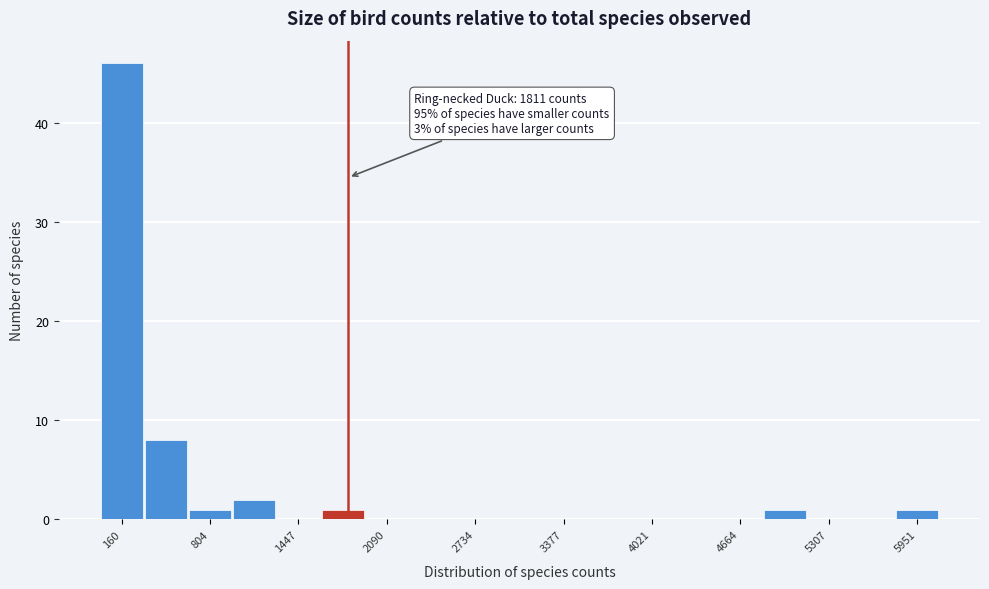

Read against the x-axis, roughly where is the centre of the tallest bar?

200